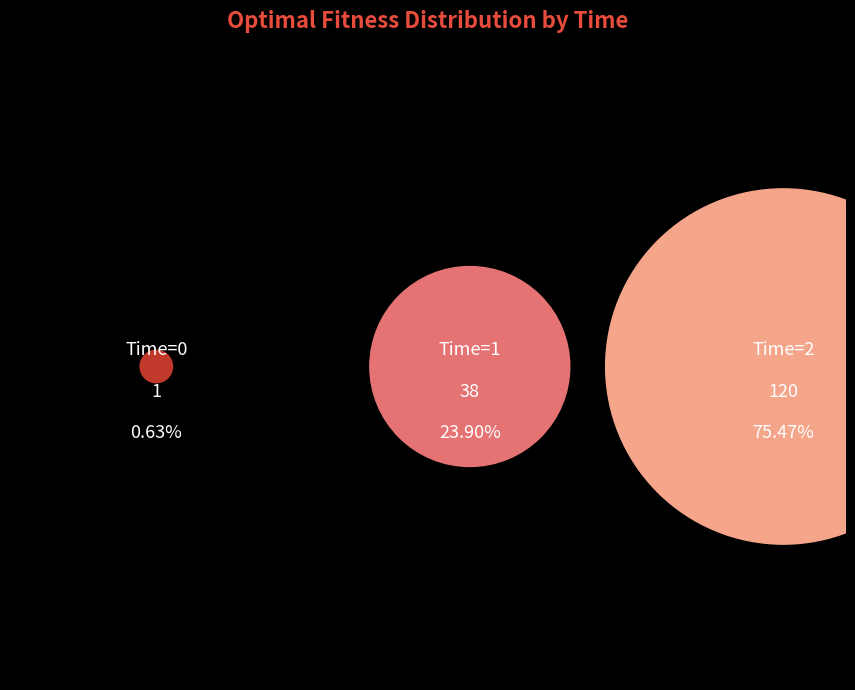

Rank the categories by value from lowest to highest.

Time=0, Time=1, Time=2